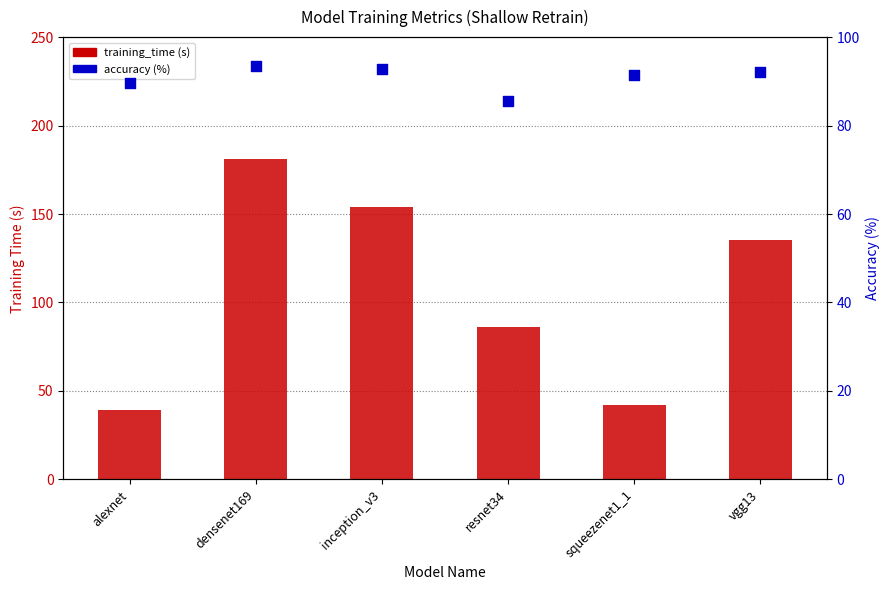

Which series reaches the minimum Y coordinate?

training_time (s)